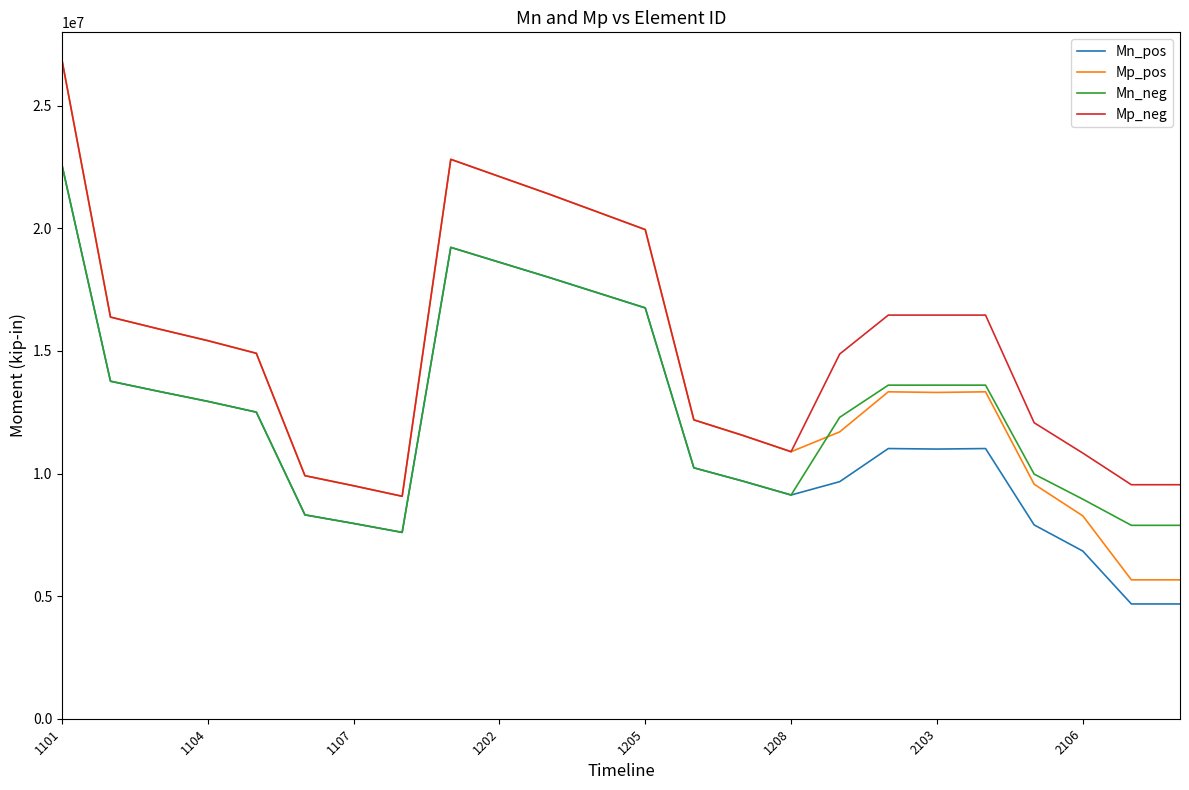

True or false: Mn_pos has more than 0 interior local peaks.

True